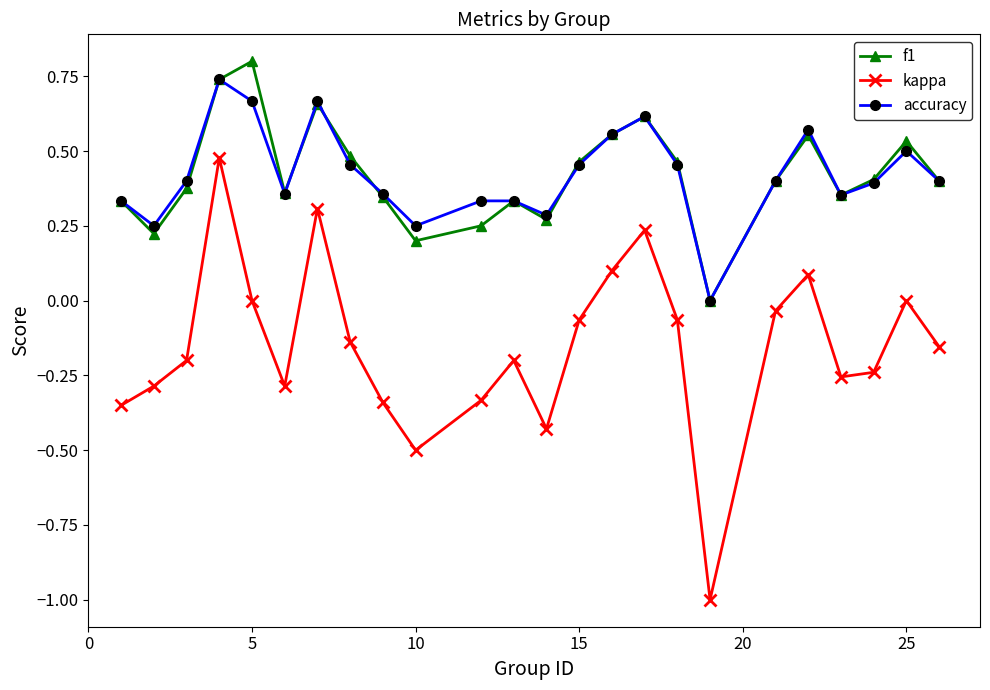

What is the smallest value displayed?

-1.0